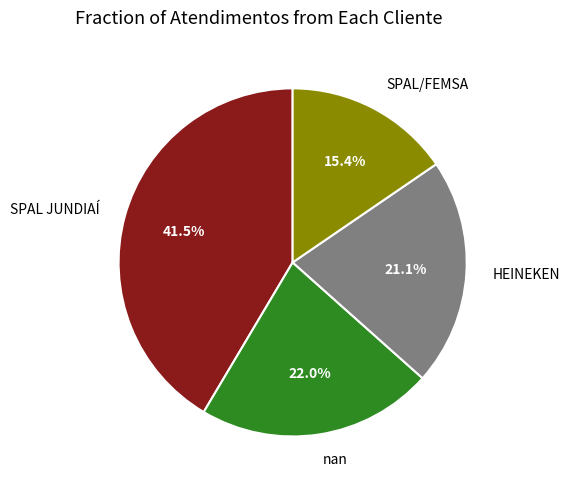

Combined, do SPAL/FEMSA and HEINEKEN account for over 50%?

No